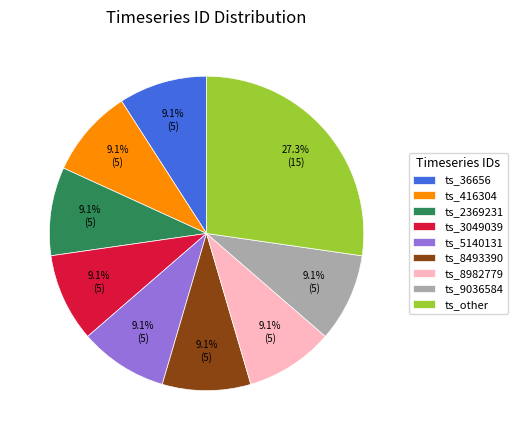

What is the ratio of the value at ts_other to the value at ts_36656?

3.0